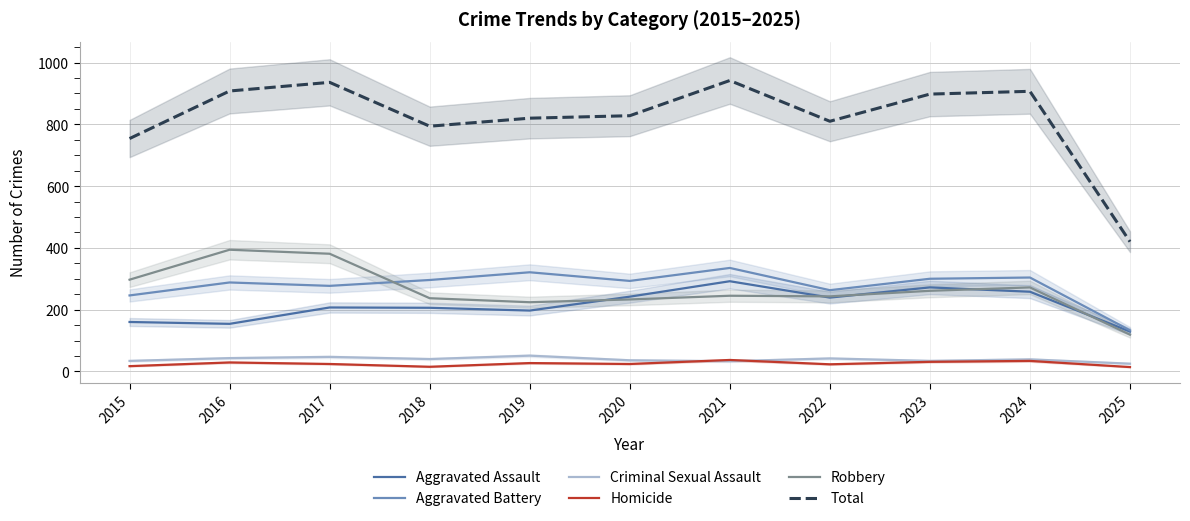

How many data points in Aggravated Battery are above 293?

5